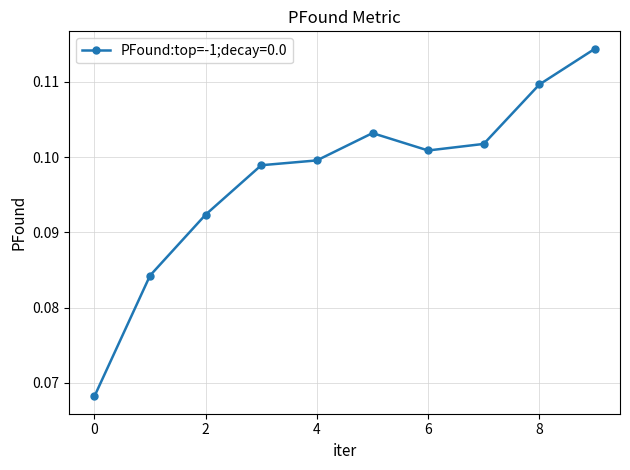

True or false: the data has more than 0 interior local peaks.

True